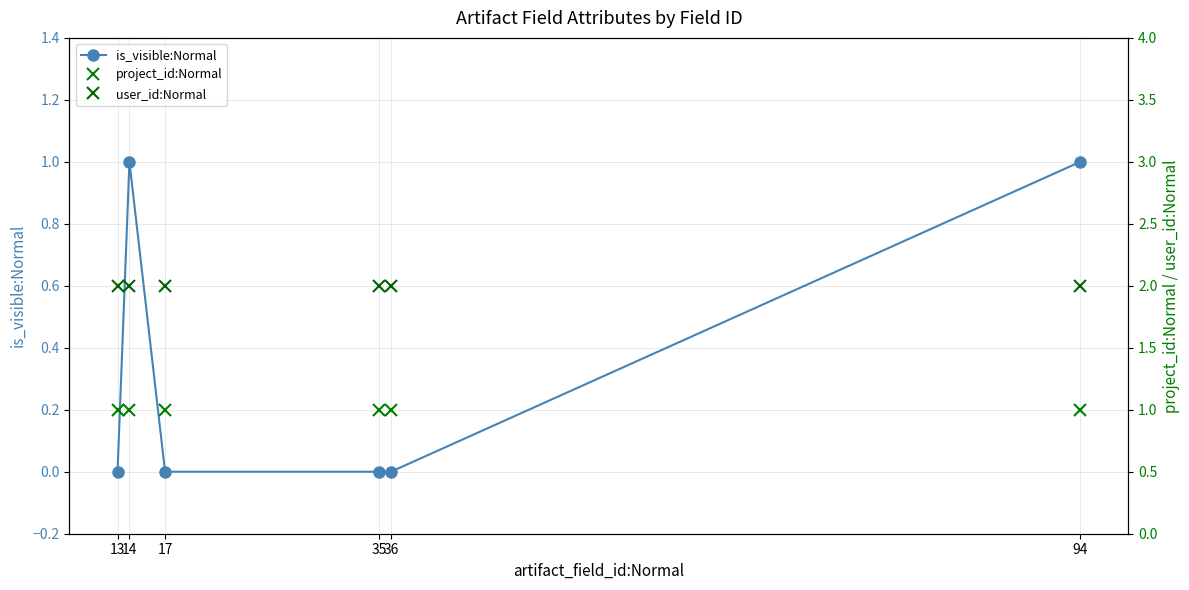

At which category does the chart reach its minimum across all series?

13